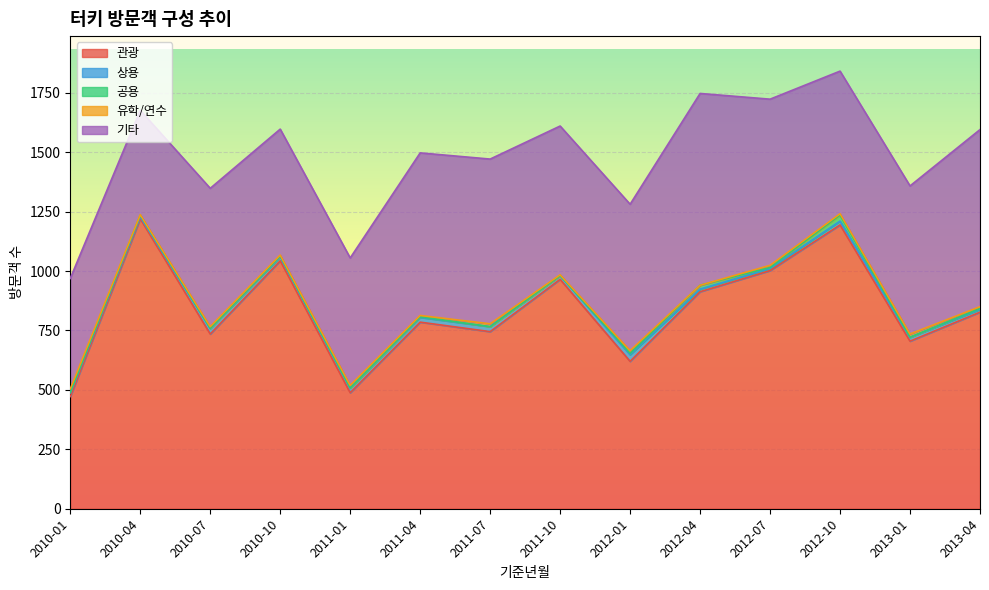

True or false: 공용 and 기타 intersect in this chart.

False